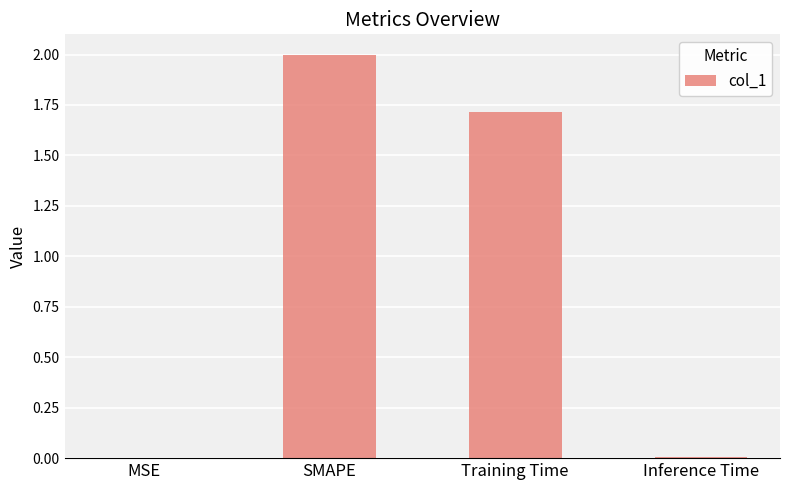

What is the sum of all values?

3.7